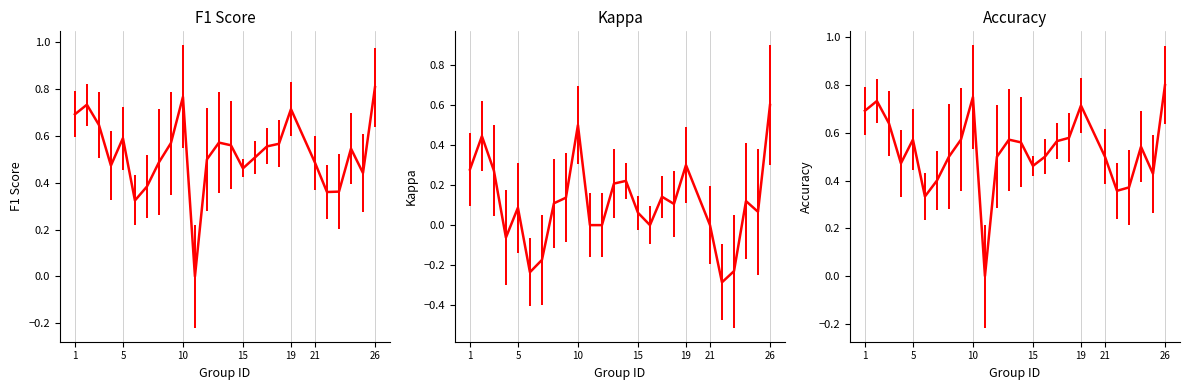

True or false: f1 has a value of 0.5 at 24.

True